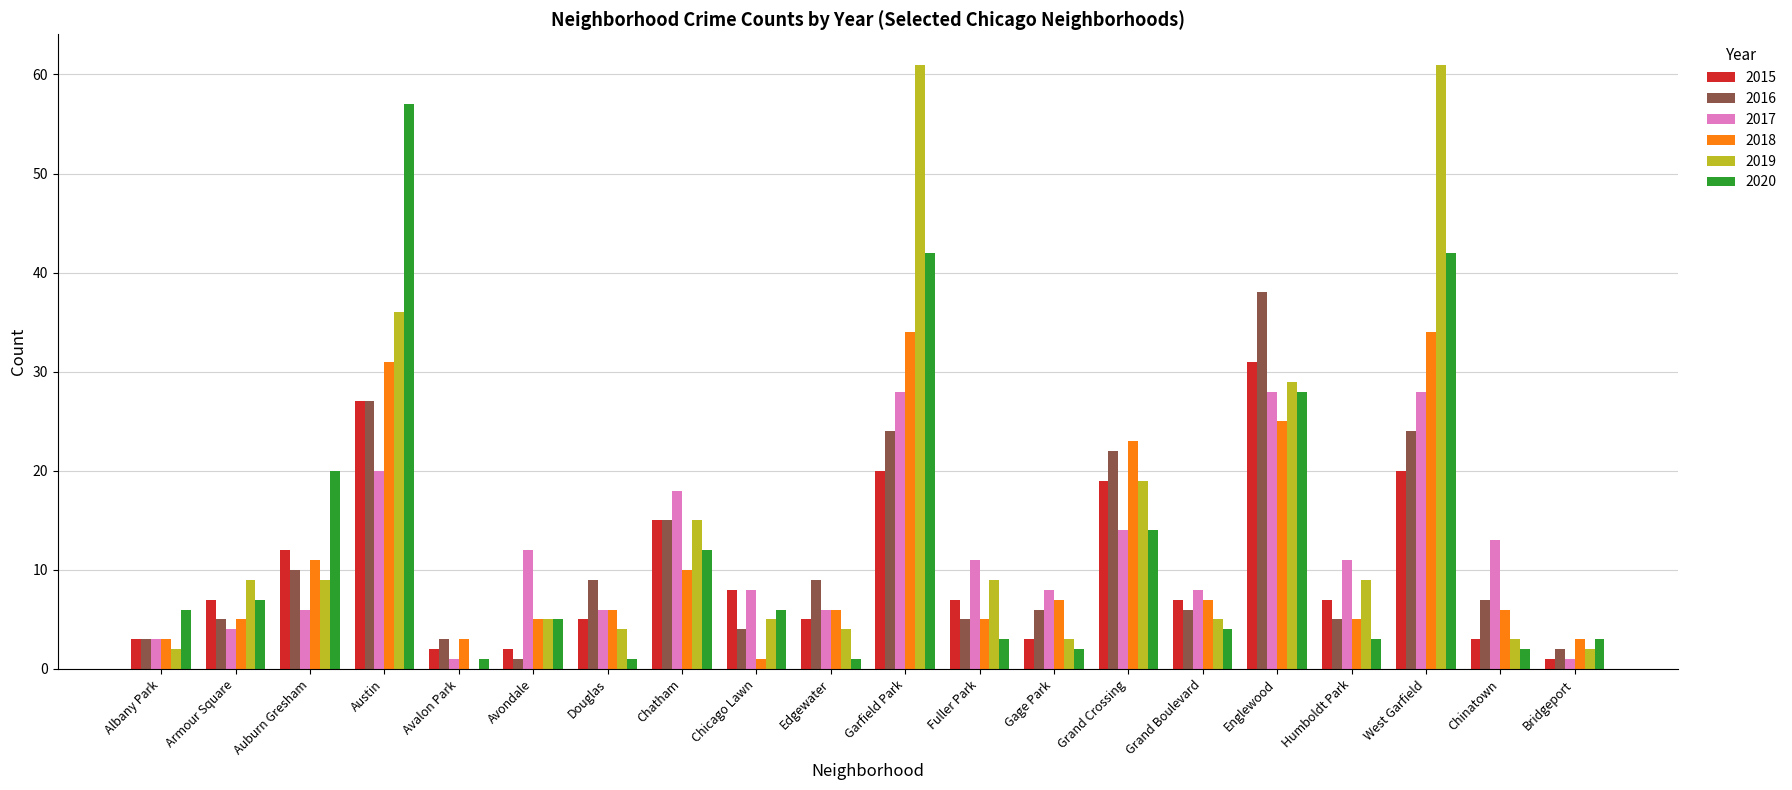

The value of 2019 at West Garfield is 25. True or false?

False